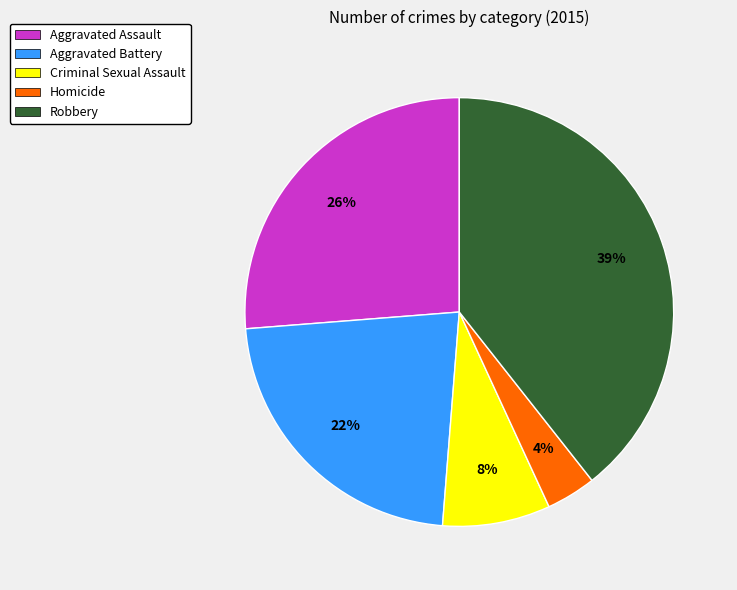

Does Homicide represent more than half of the total?

No